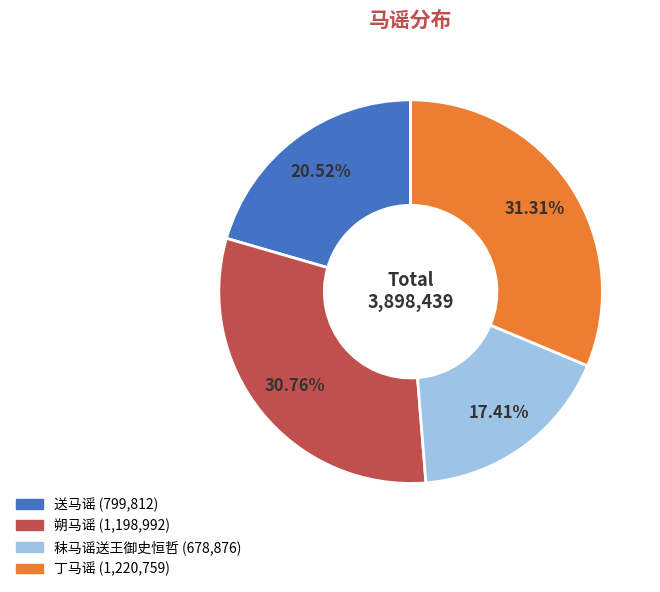

To the nearest percent, what is the difference between the 朔马谣 and 秣马谣送王御史恒哲 slice percentages?

13%